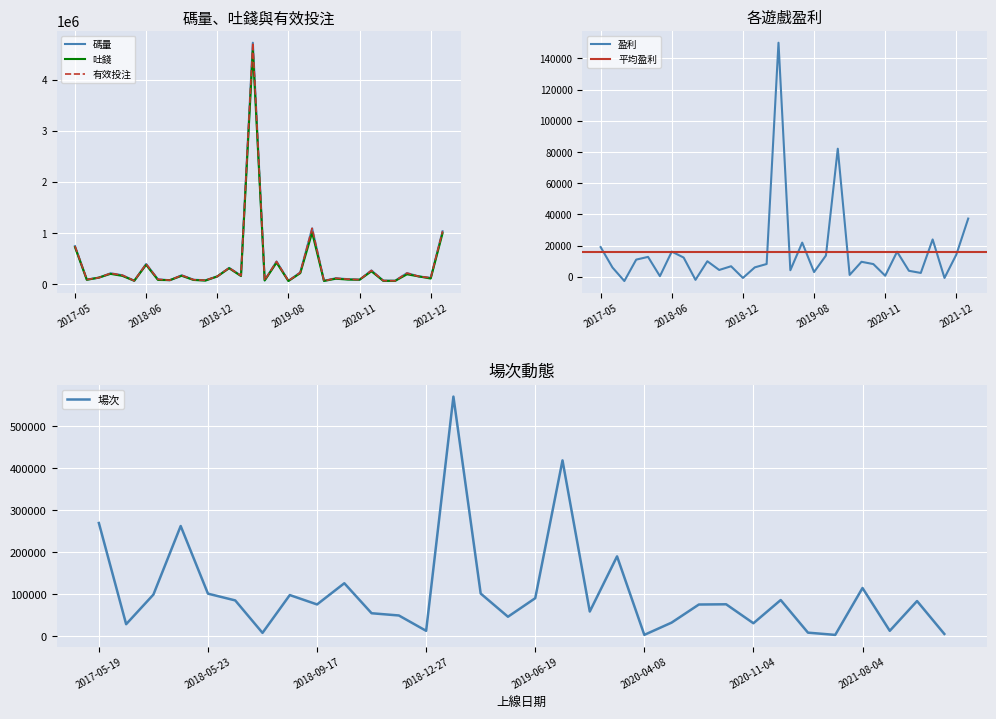

Where is 有效投注 nearest to the value 2393393?

20